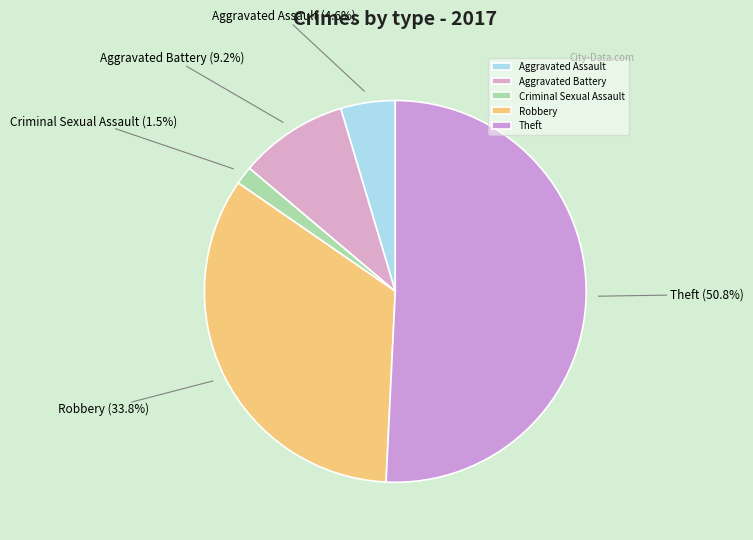

Between Robbery and Aggravated Assault, which is larger?

Robbery